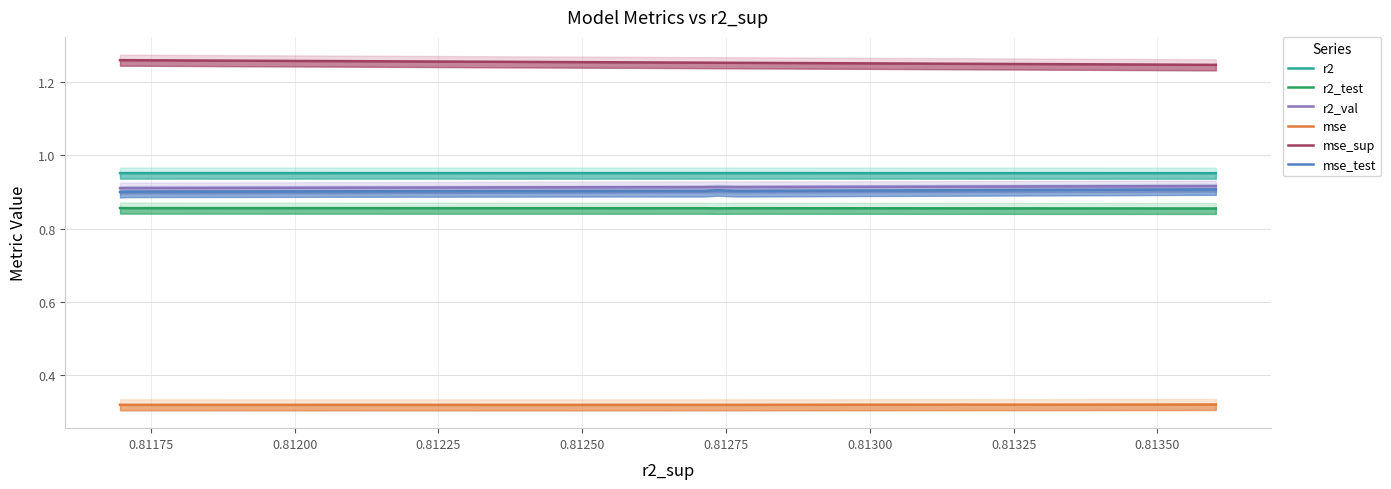

True or false: mse_sup has more than 0 interior local peaks.

False